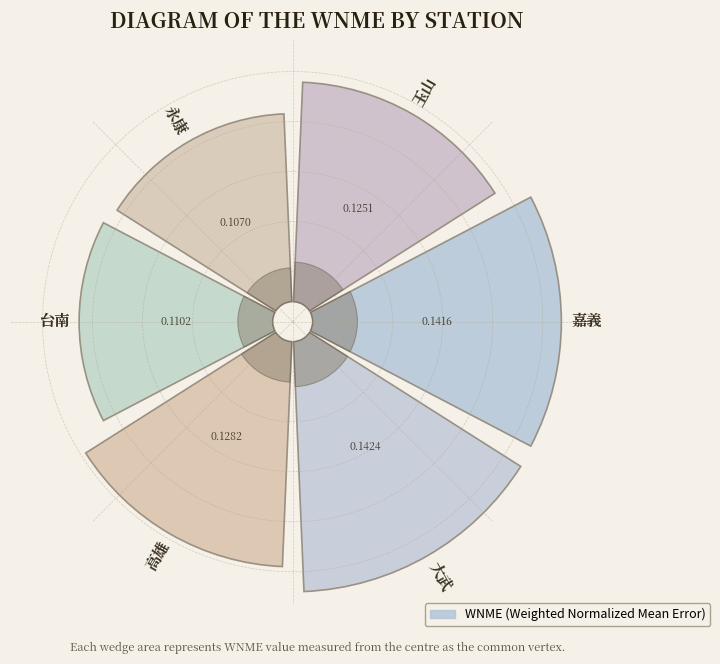

Is 3 the majority of the pie?

No